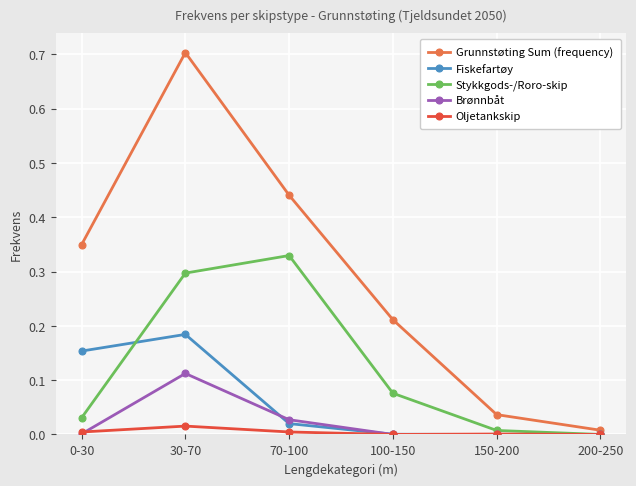

List the series in order of their peak value, lowest first.

Oljetankskip, Brønnbåt, Fiskefartøy, Stykkgods-/Roro-skip, Grunnstøting Sum (frequency)